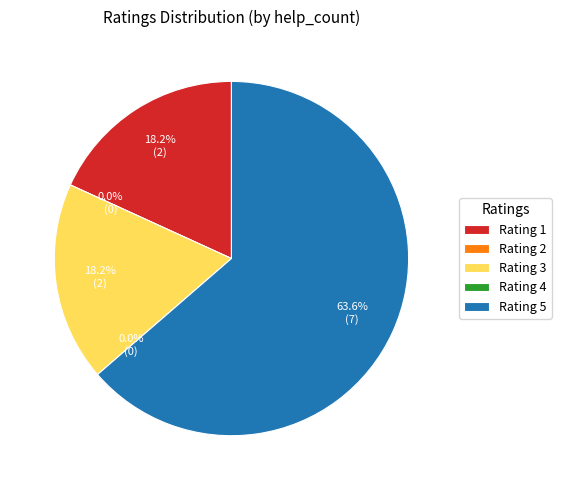

Which slice is the largest?

5